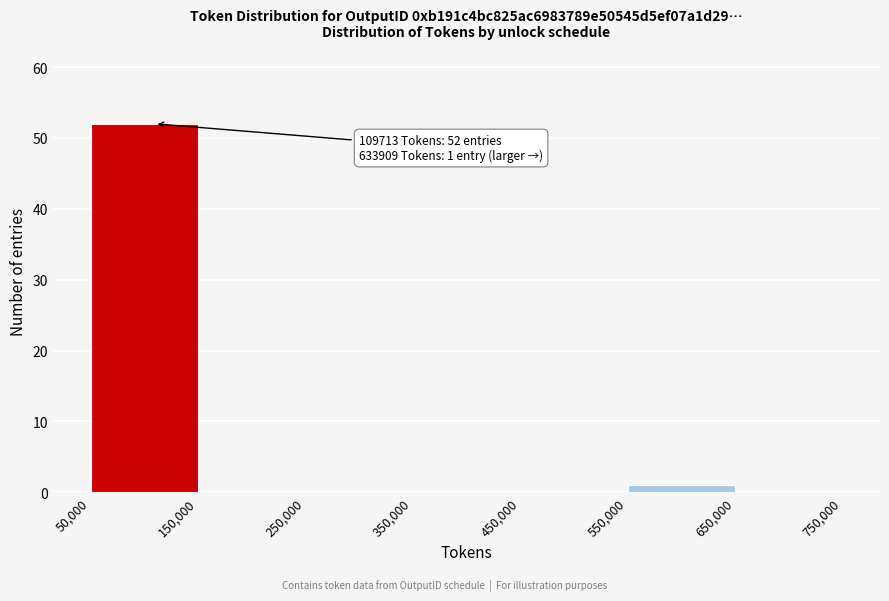

Which range on the x-axis has the tallest bar?

50,000 to 150,000